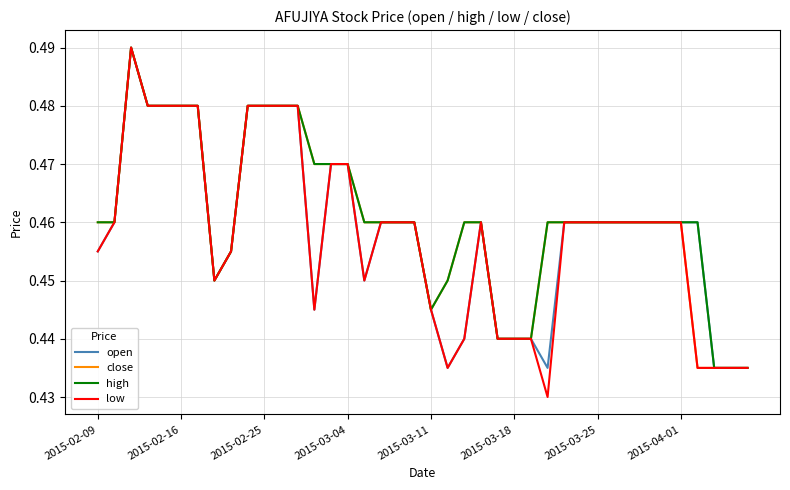

Which series has the widest spread of values?

low